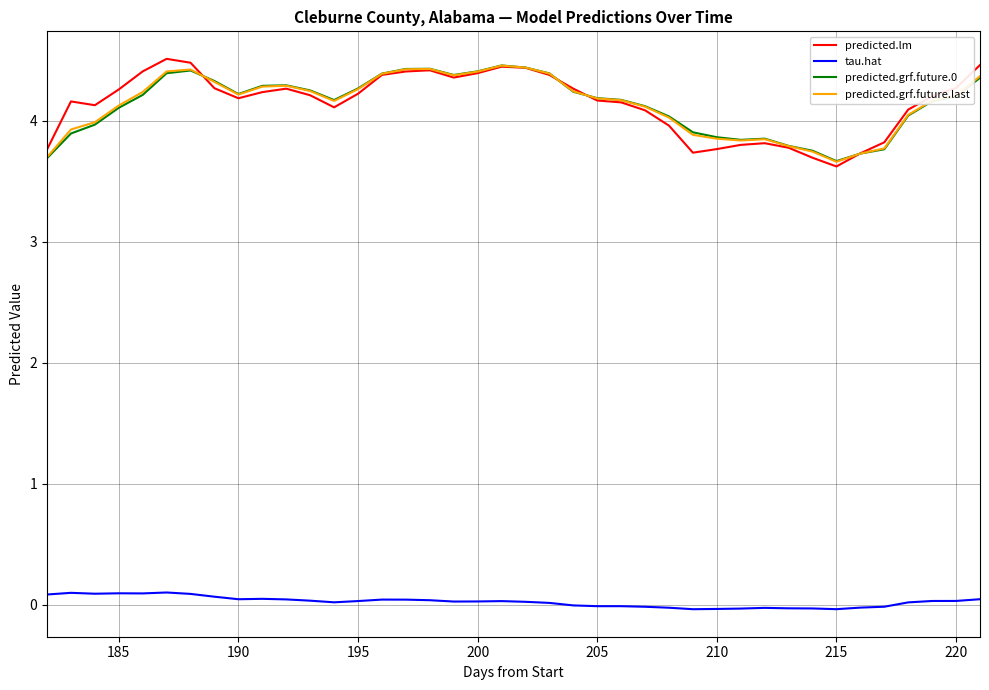

True or false: tau.hat and predicted.lm intersect in this chart.

False